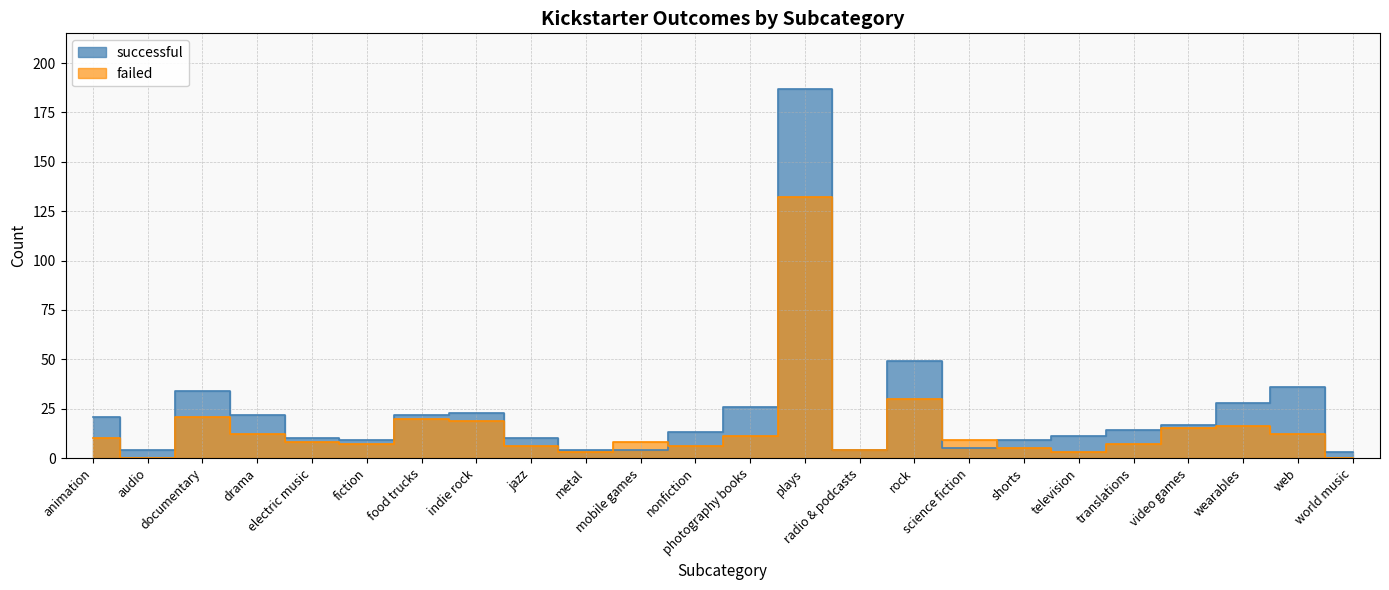

The failed series shows 11 at photography books. True or false?

True